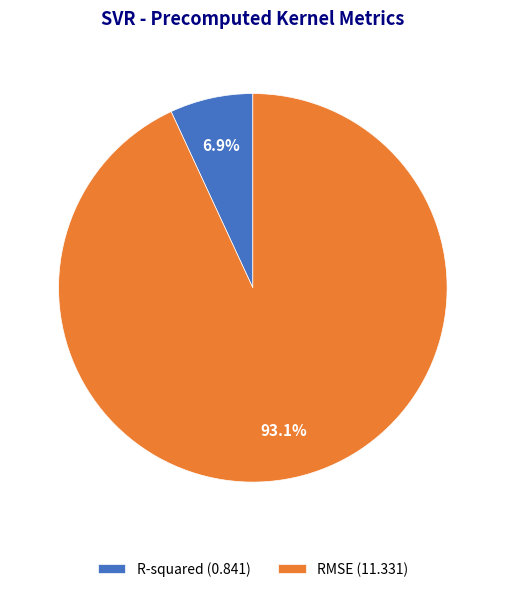

What percentage do R-squared and RMSE together represent?

100.0%